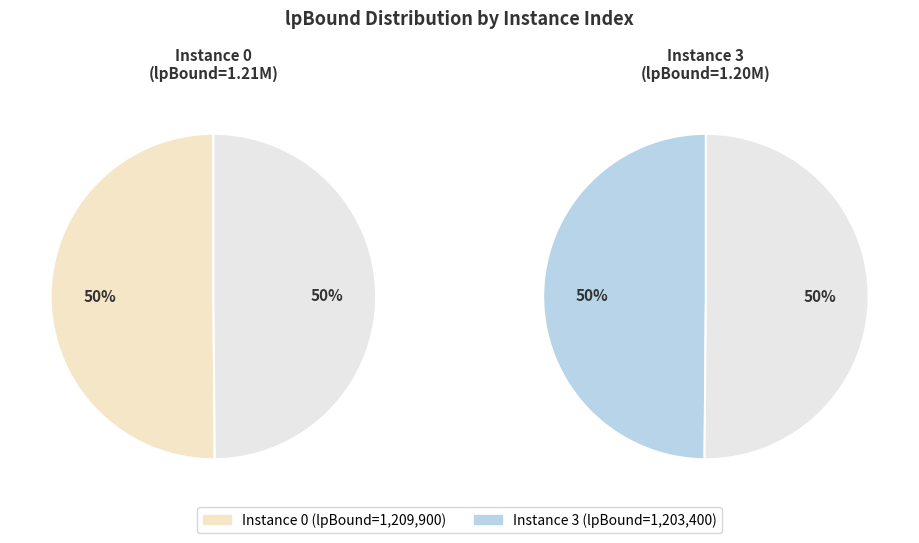

To the nearest percent, what percentage of the pie is 3?

50%